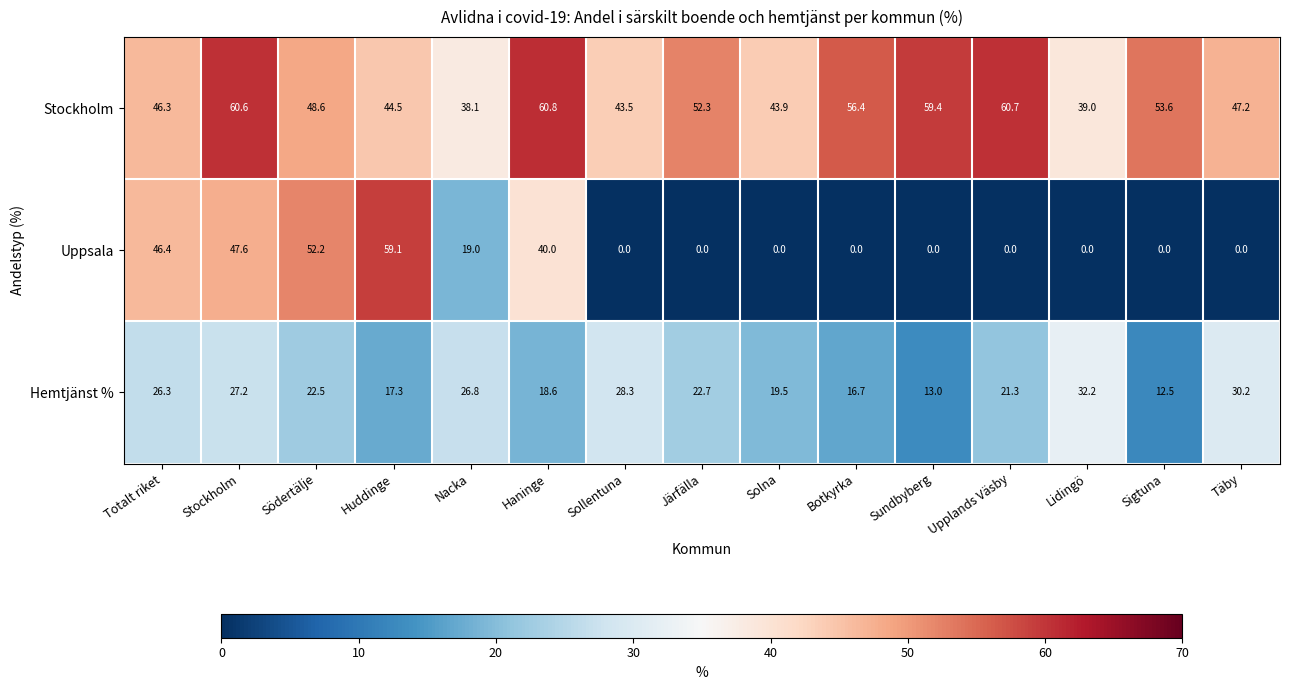

What is the difference between the Hemtjänst % values at Sollentuna and Lidingö?

3.9